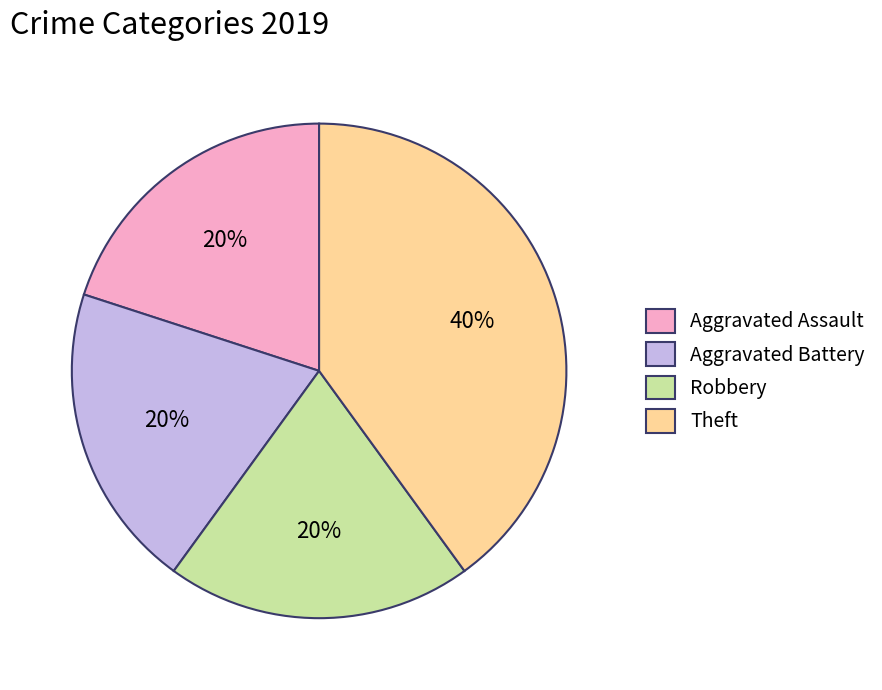

How many slices are in this pie chart?

4